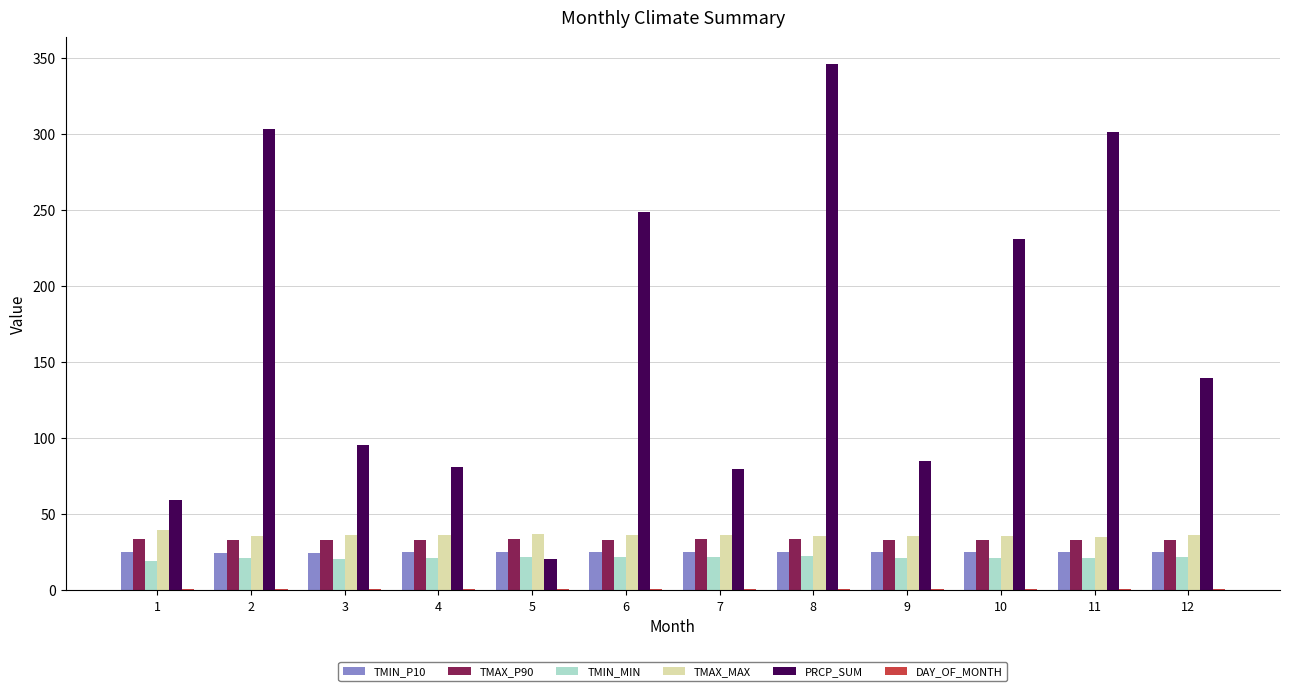

Which category has the highest value across all series?

8